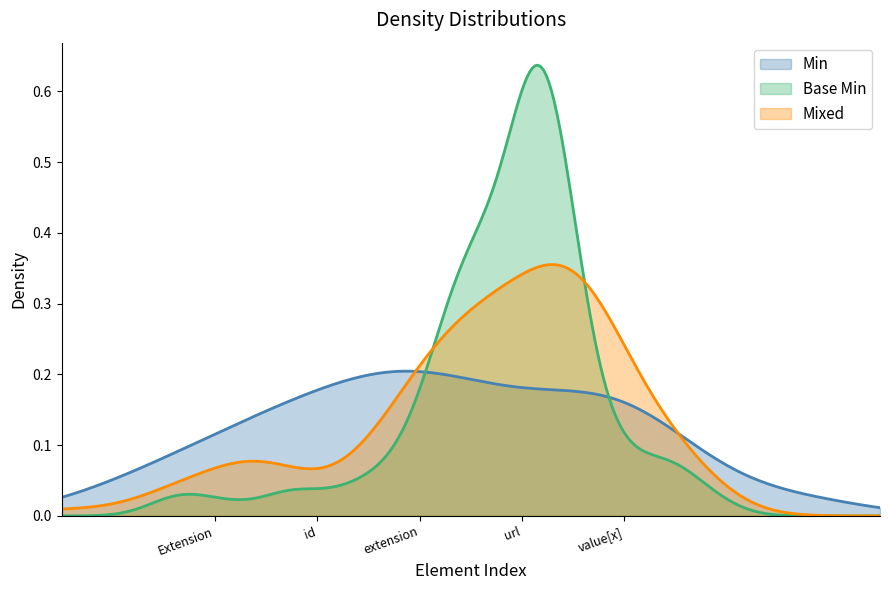

The value of Min at Extension.value[x] is 1. True or false?

False